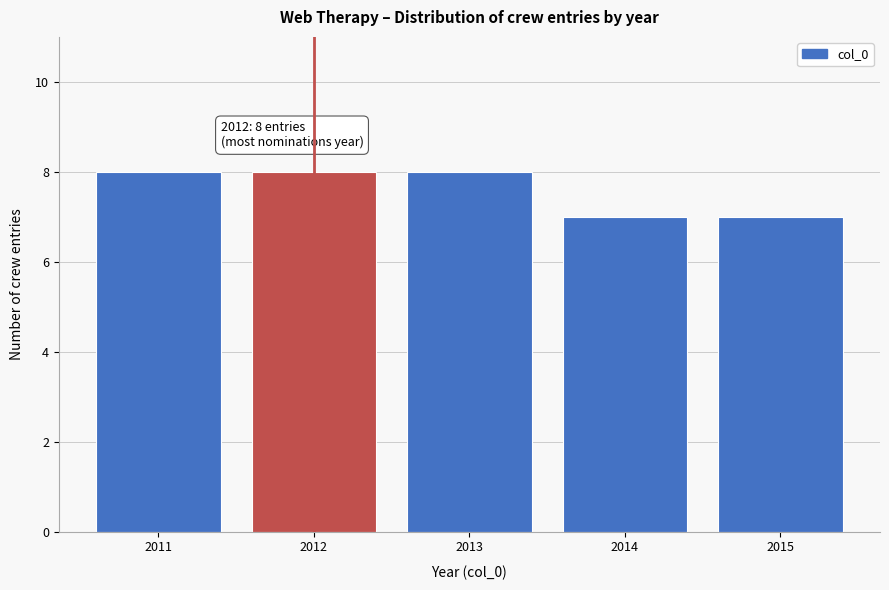

Reading left to right, list all the values displayed in this chart.

2011=8	2012=8	2013=8	2014=7	2015=7